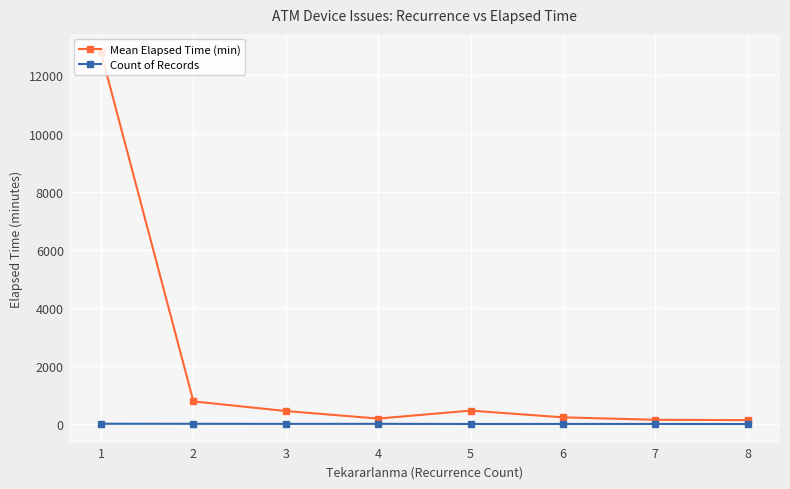

Rank the series by their maximum value, from highest to lowest.

Mean Elapsed Time (min), Count of Records